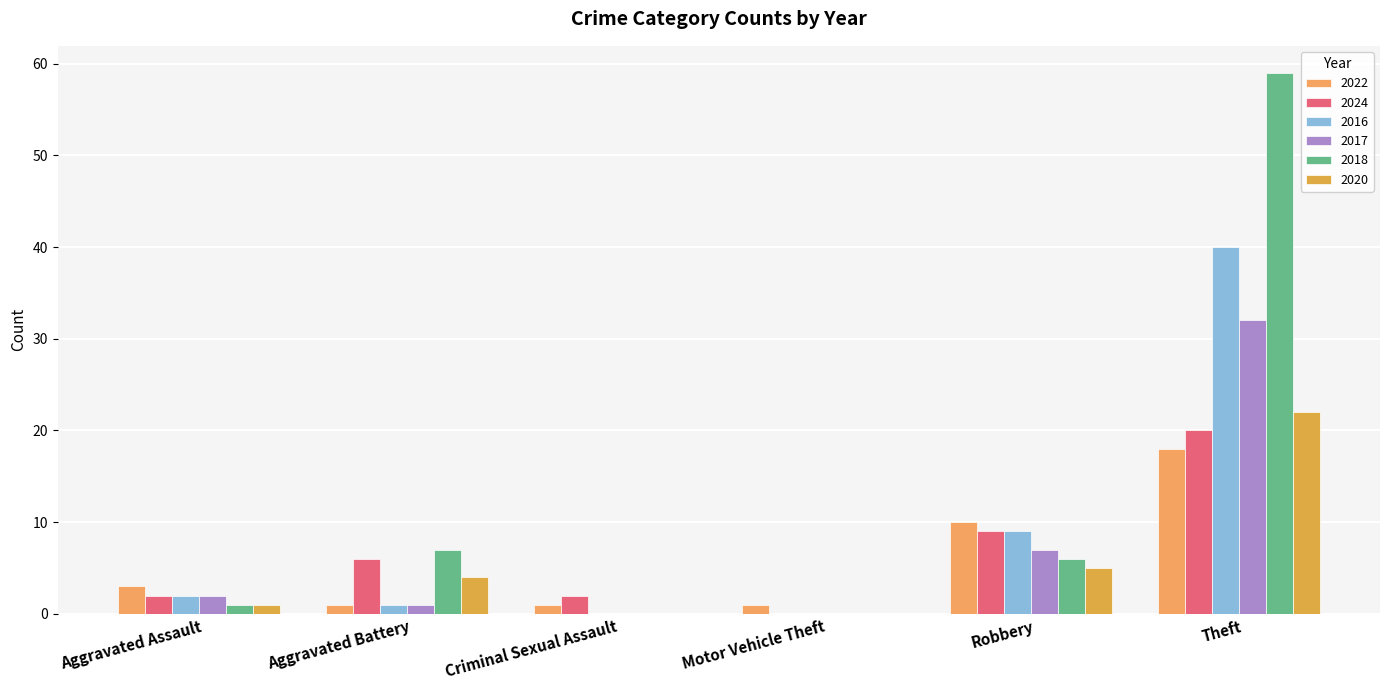

Count the number of categories in the chart.

6